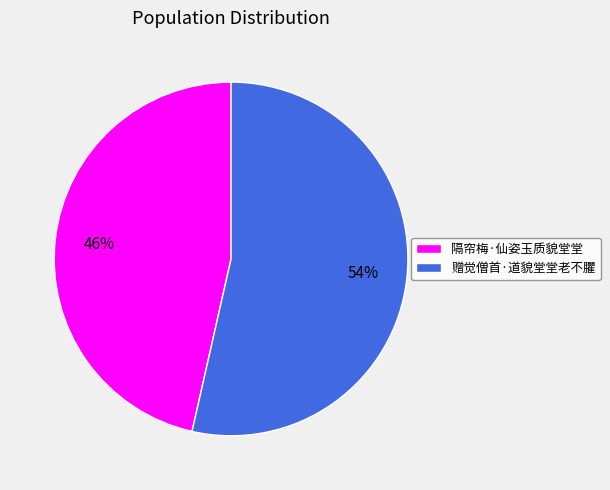

True or false: 隔帘梅·仙姿玉质貌堂堂 accounts for 46% of the total.

True